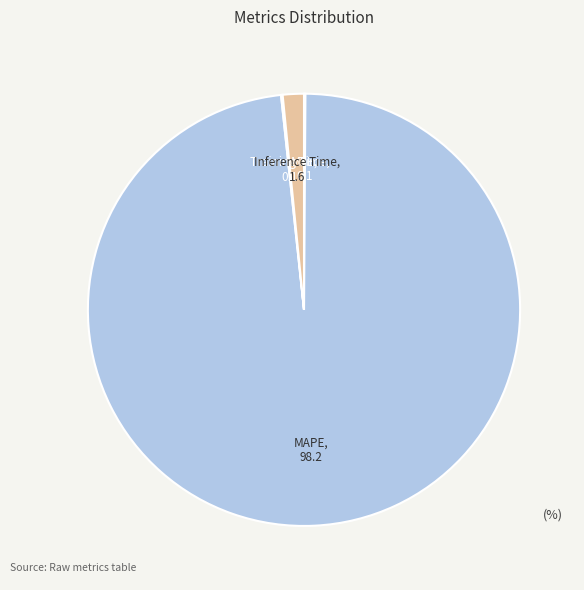

Is there a majority slice in this chart?

Yes